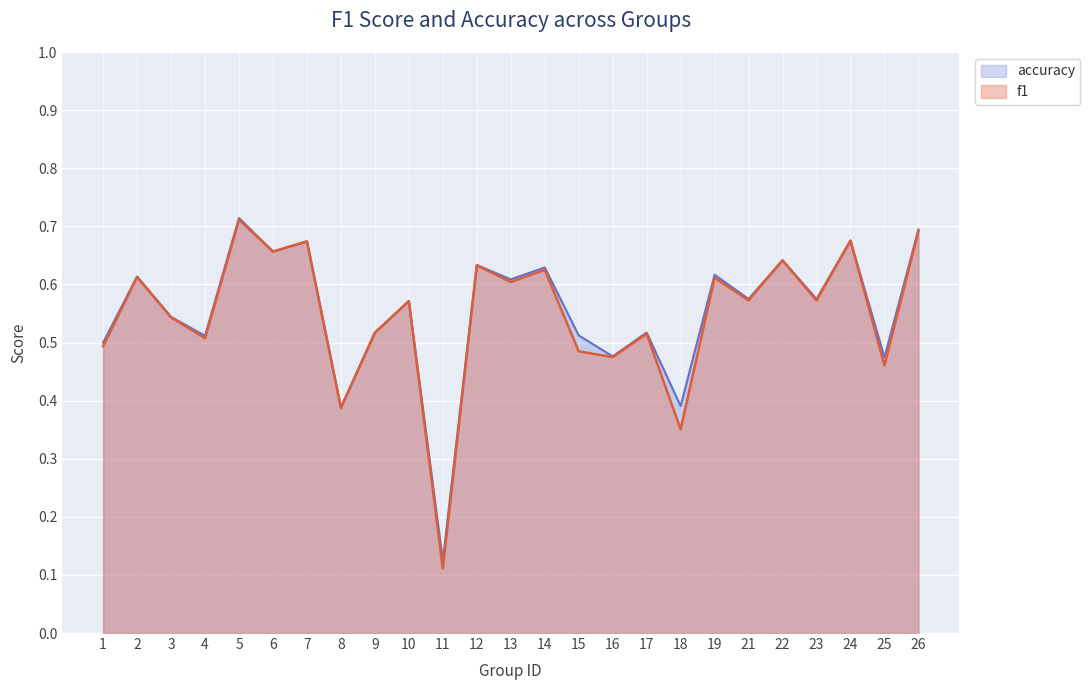

The f1 series shows 0.0 at 11. True or false?

False